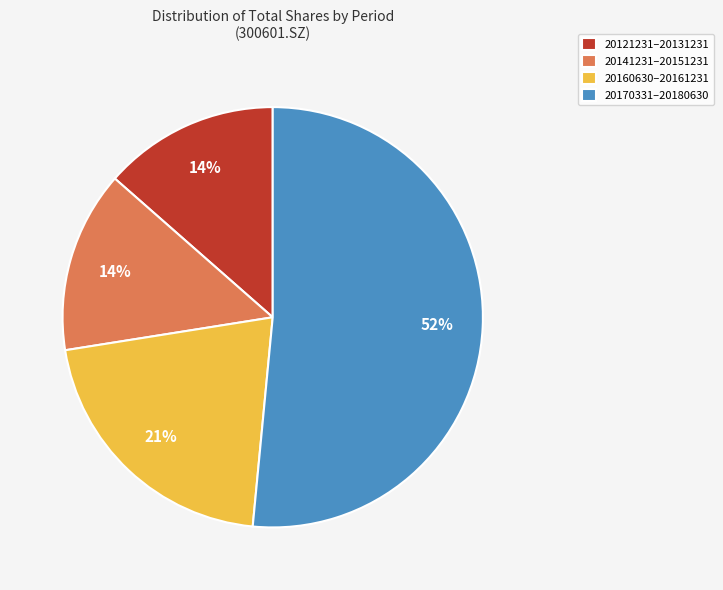

Is there any slice that represents more than half of the pie?

Yes